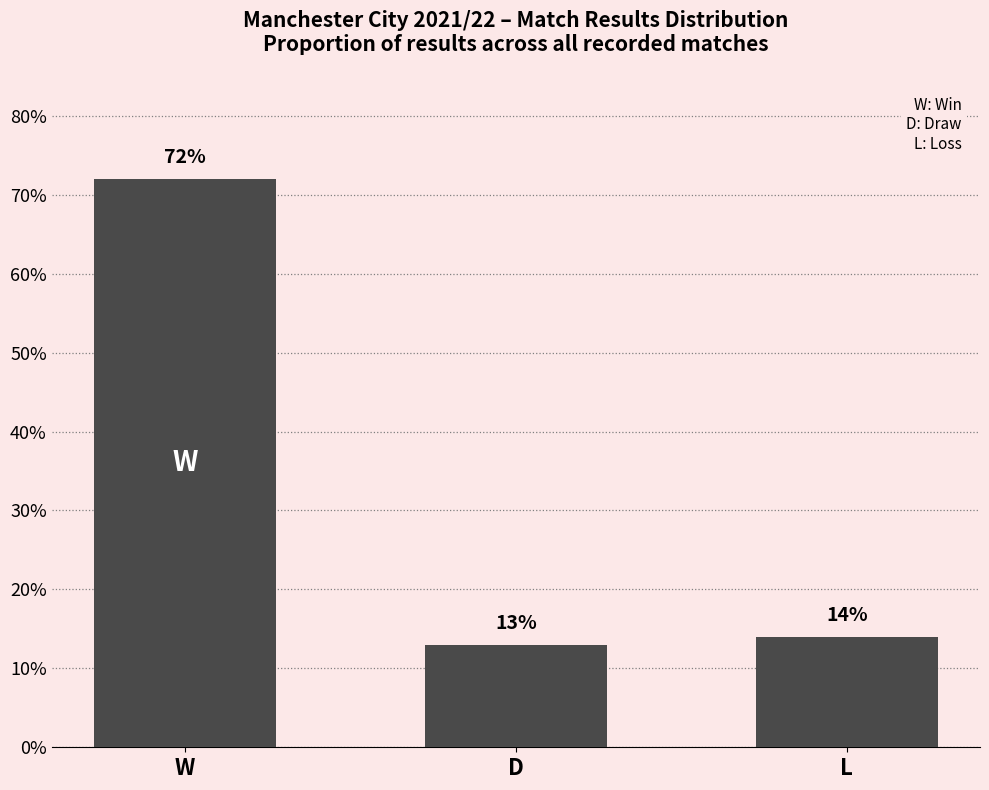

What is the sum of all values?

99